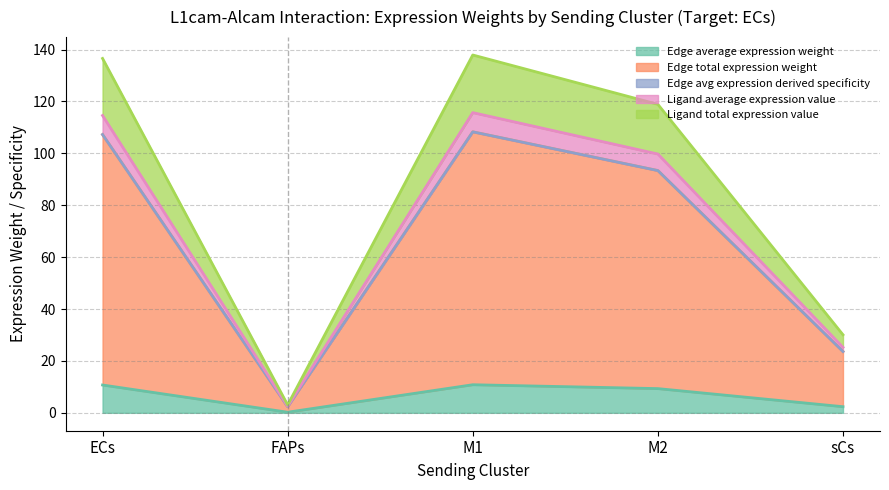

Which series has the widest spread of values?

Ligand total expression value